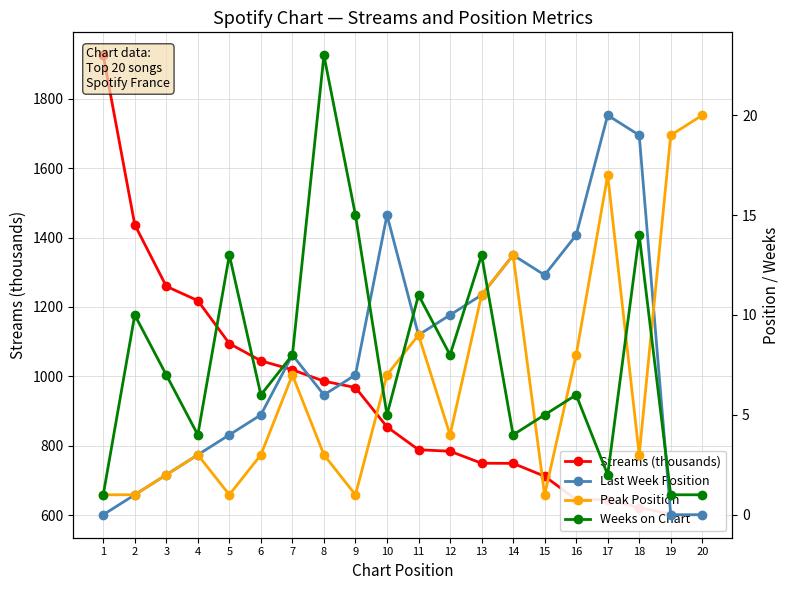

True or false: Last Week Position and Streams (thousands) intersect in this chart.

False